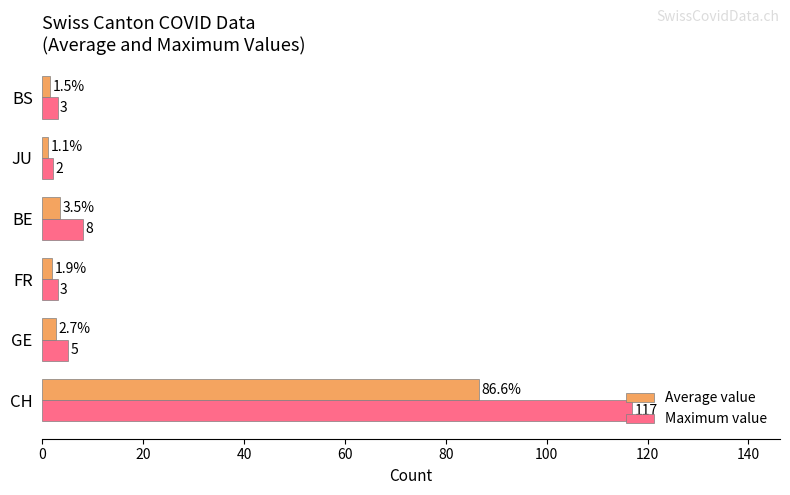

True or false: Average value has a value of 1.9 at FR.

True